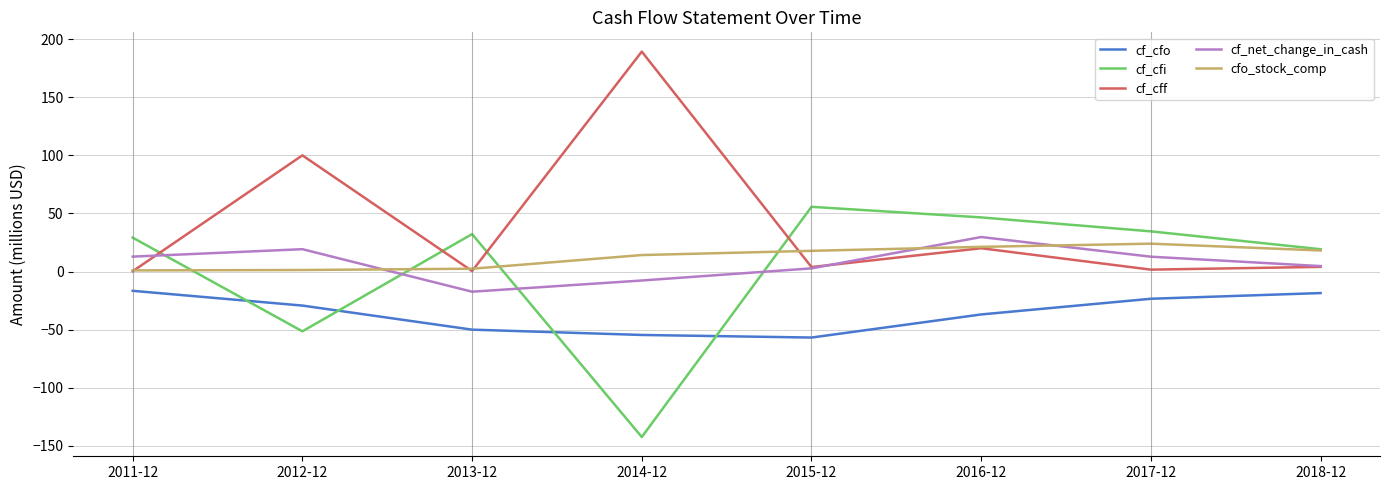

What are all the series names shown in the legend?

cf_cfo, cf_cfi, cf_cff, cf_net_change_in_cash, cfo_stock_comp